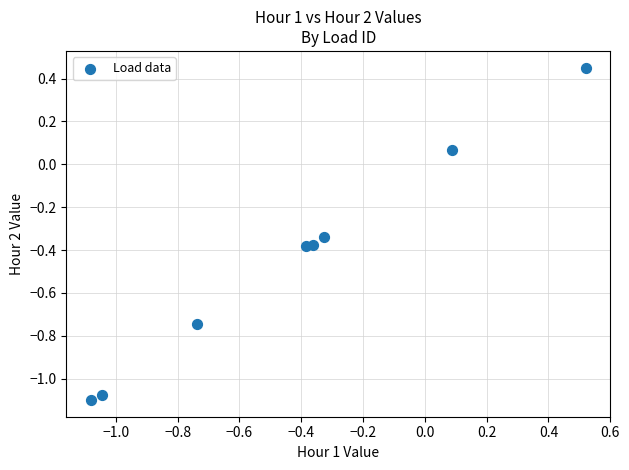

What is the range of Y values (max minus min)?

1.6